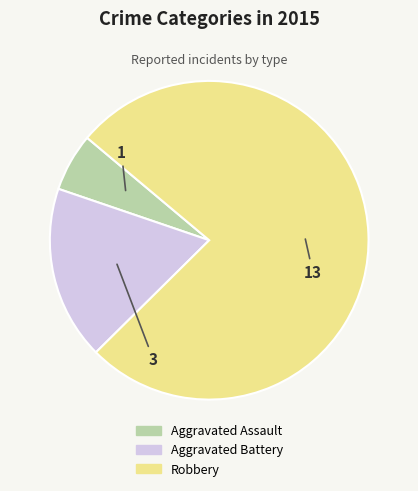

Is it true that Robbery is 76% of the pie?

True